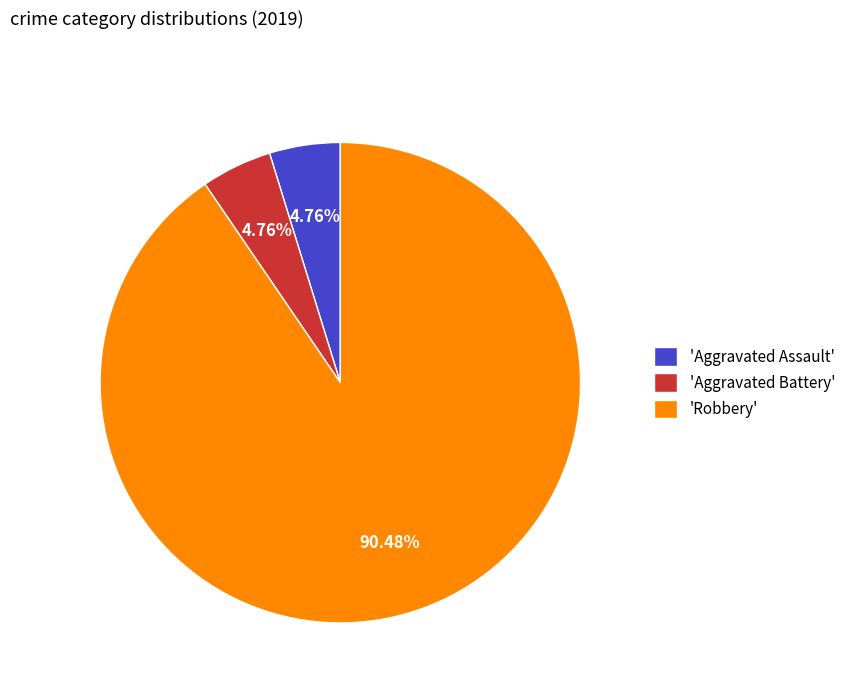

Is there a majority slice in this chart?

Yes